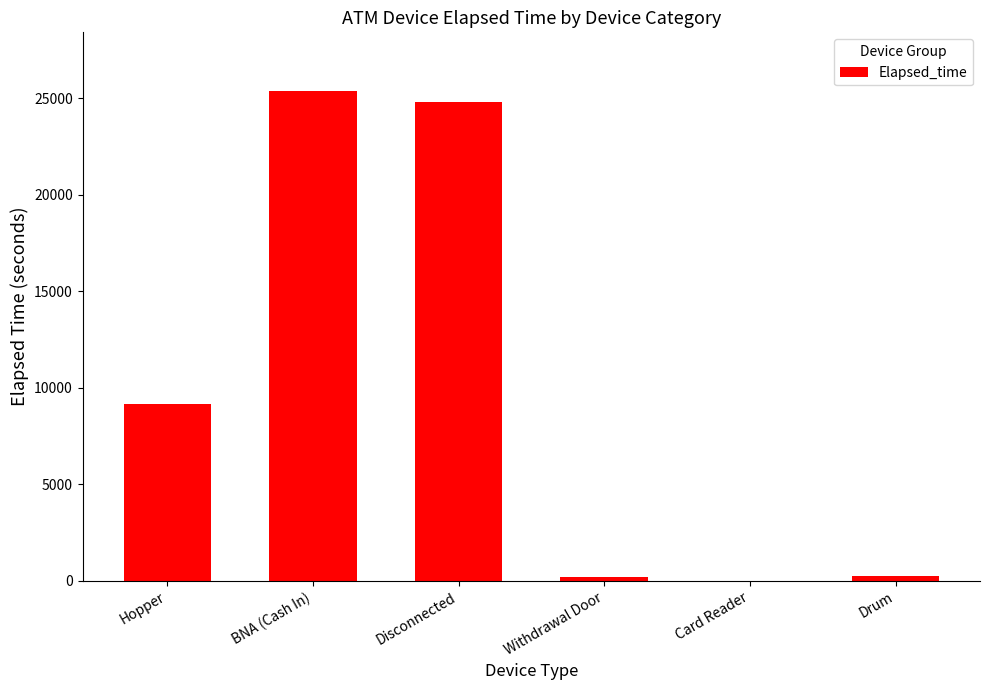

What is the sum of all values?

59805